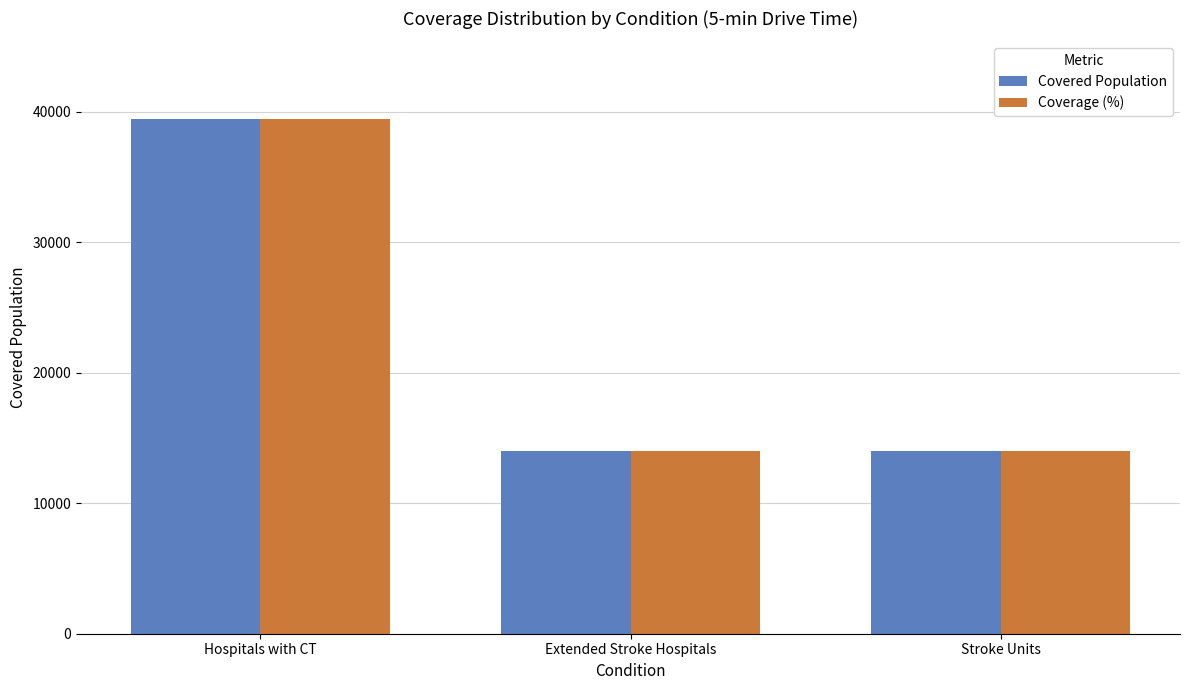

What are all the series names shown in the legend?

Covered Population, Coverage (%)